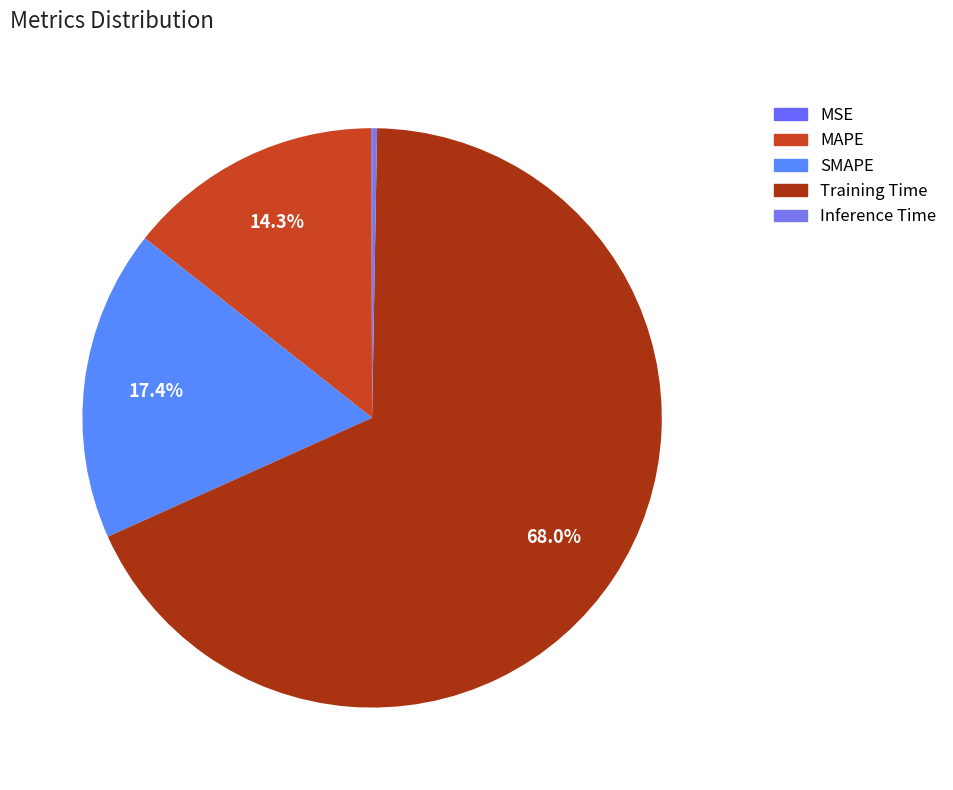

Count the number of slices in the pie.

5